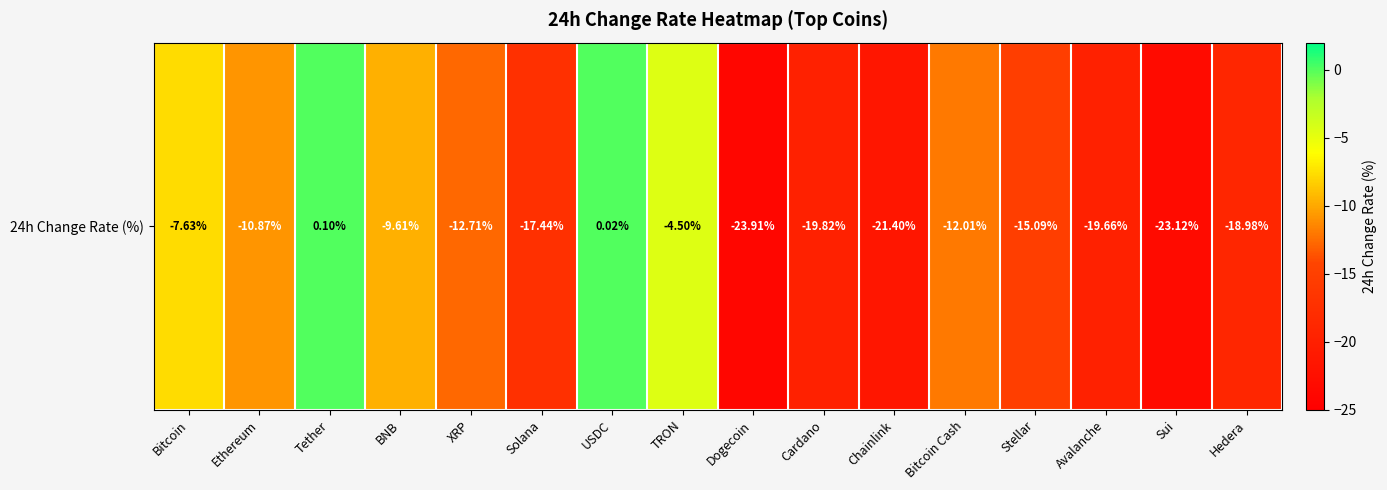

How many positive values are there?

2